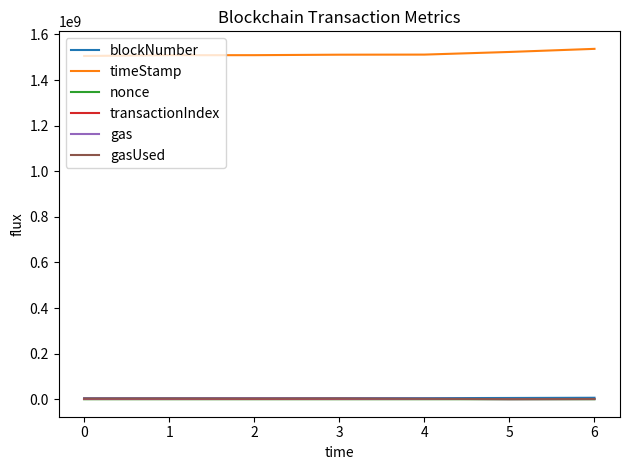

Which series has the largest total across all categories?

timeStamp